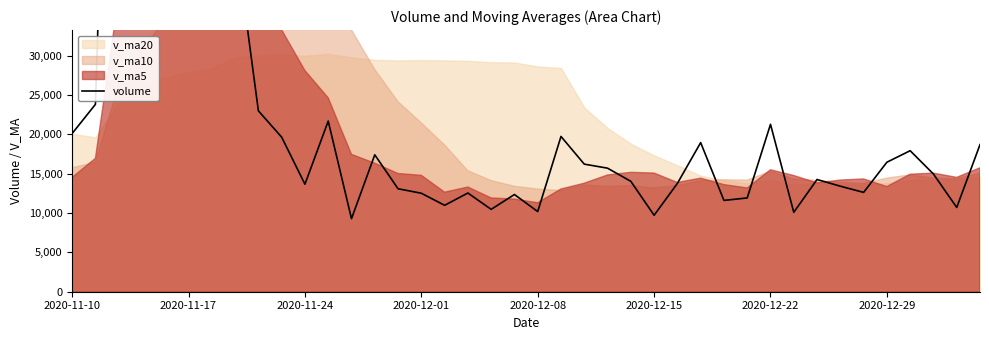

Read the value at 28.

11603.0